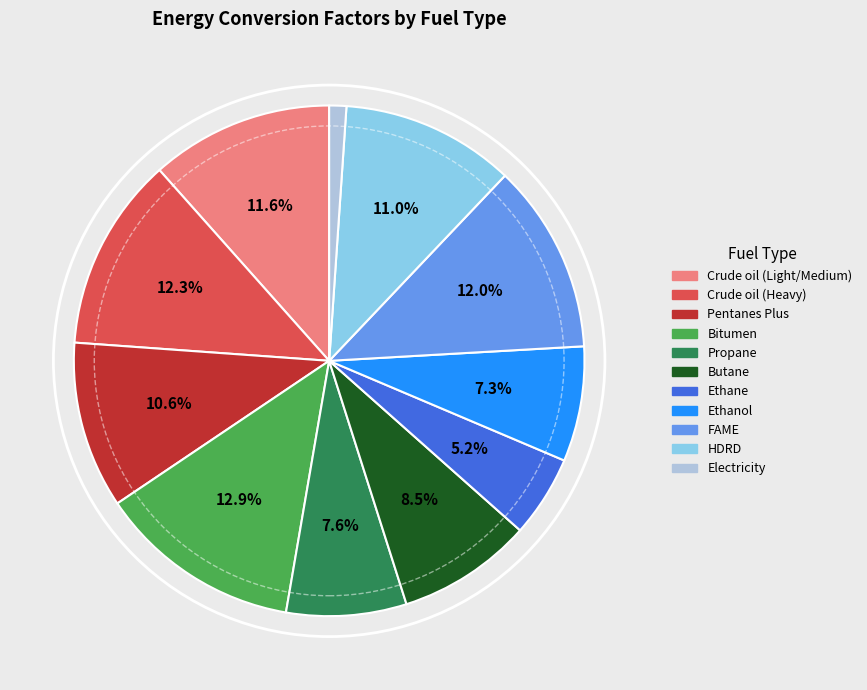

To the nearest percent, what is the combined percentage of FAME and Pentanes Plus?

23%